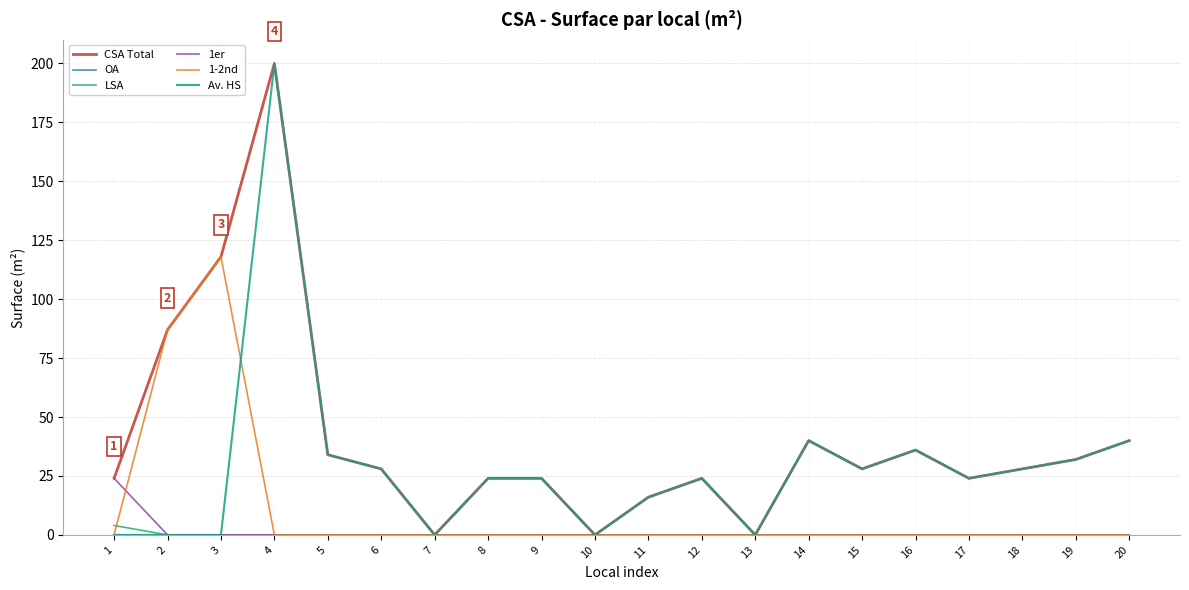

Does the chart have visible grid lines?

Yes